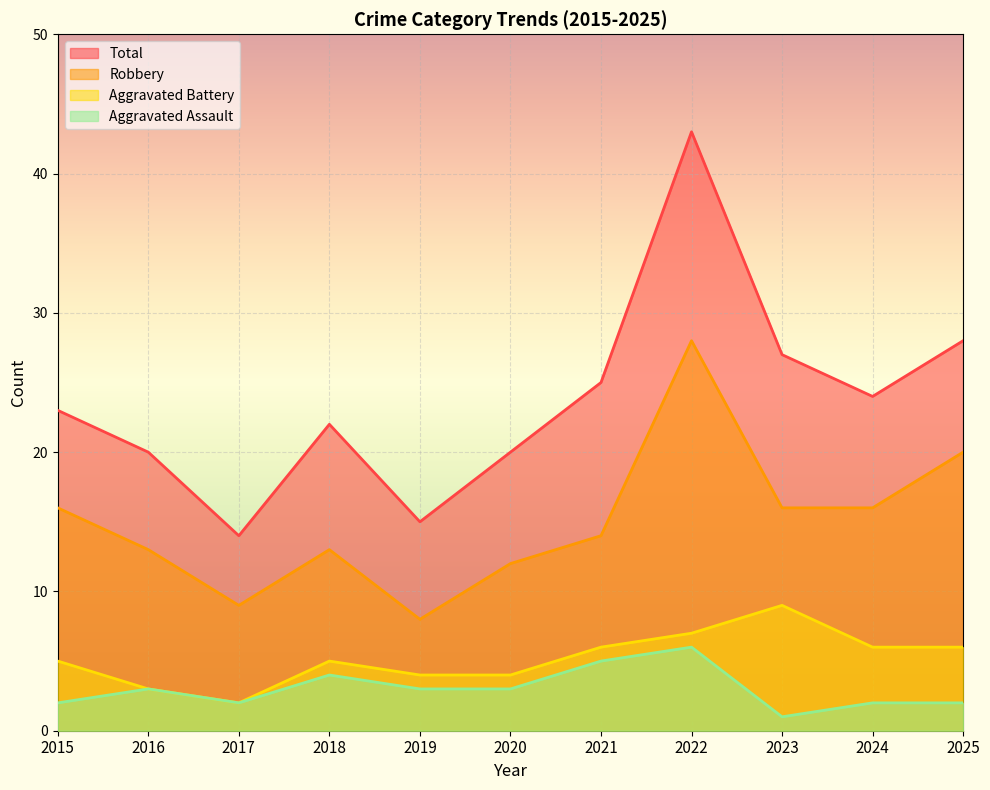

At which category is the sum across all series the highest?

2022